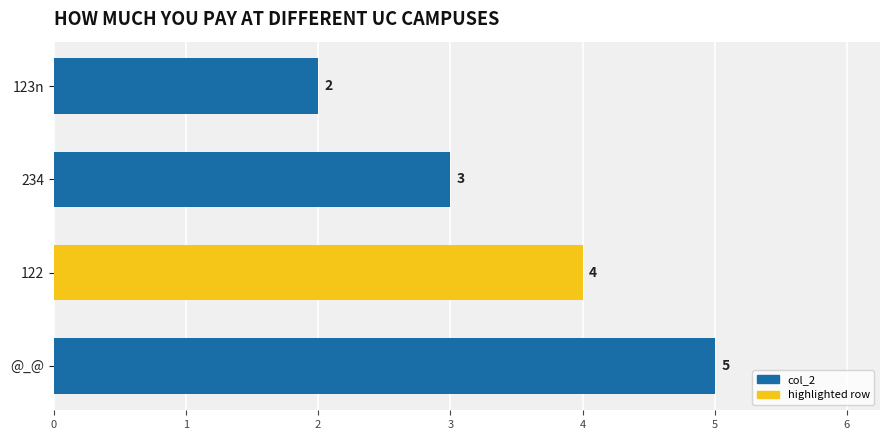

What is the ratio of the value at 234 to the value at @_@?

0.6